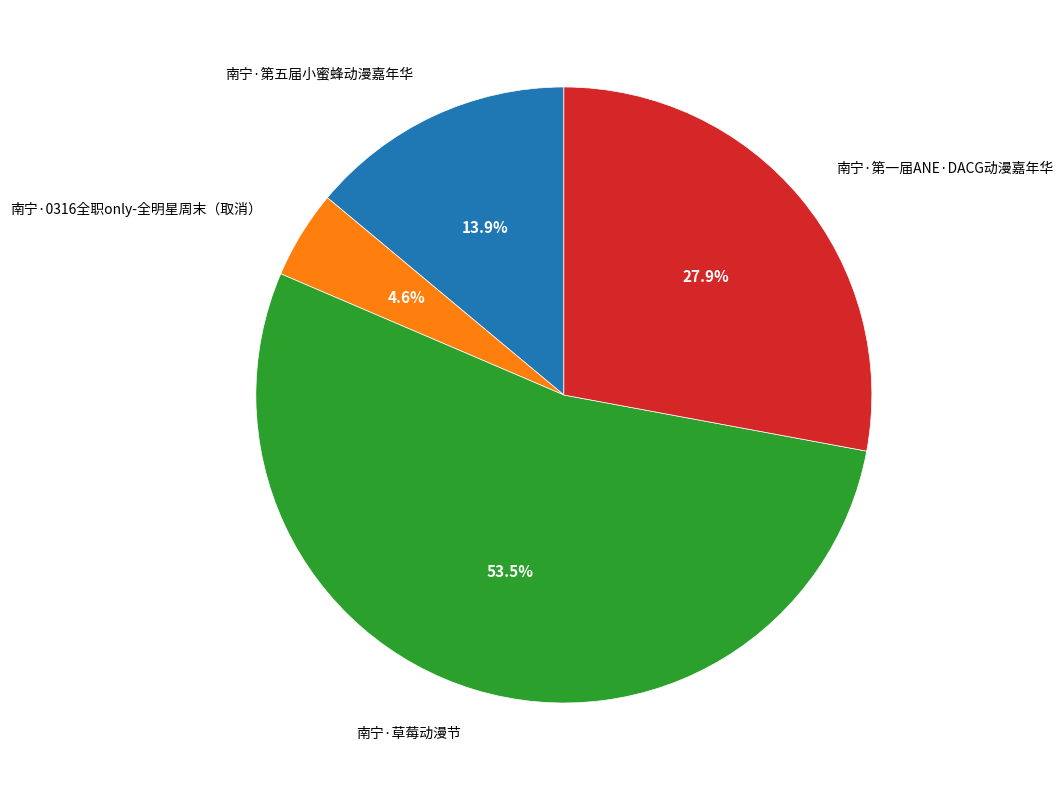

Is there a majority slice in this chart?

Yes